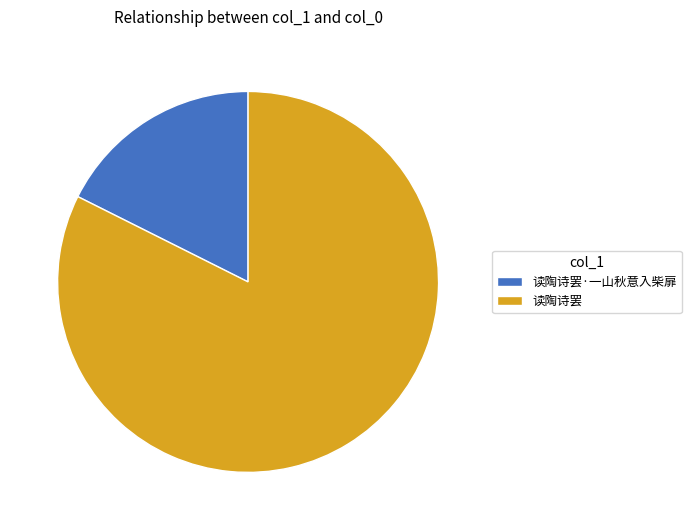

How many segments does this pie chart have?

2